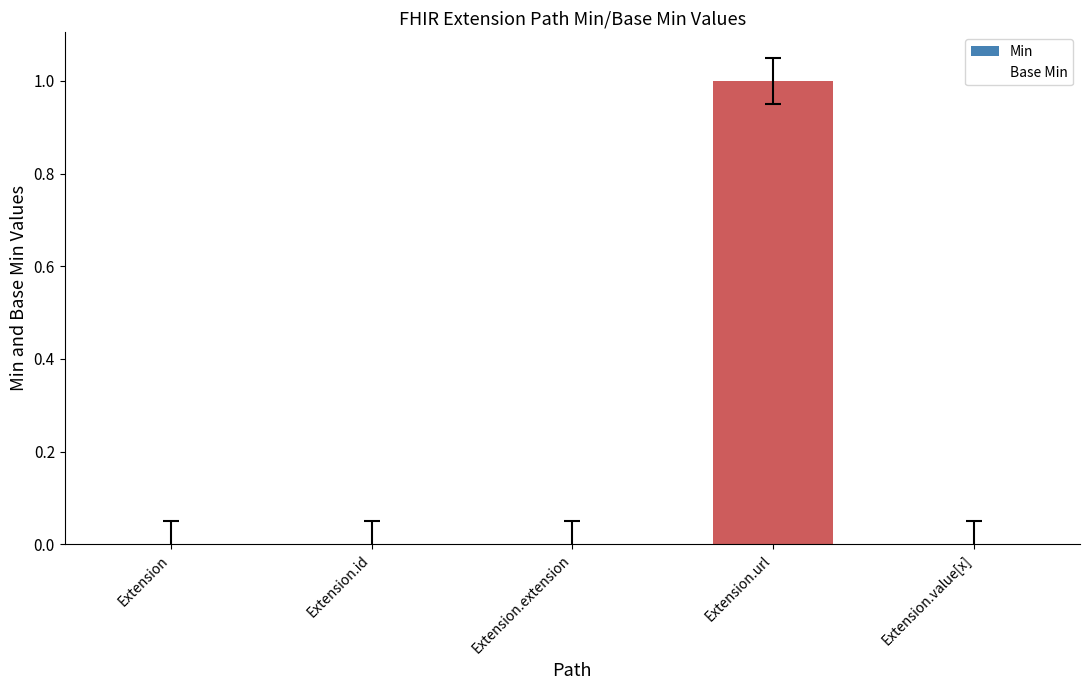

Count the number of categories in the chart.

5